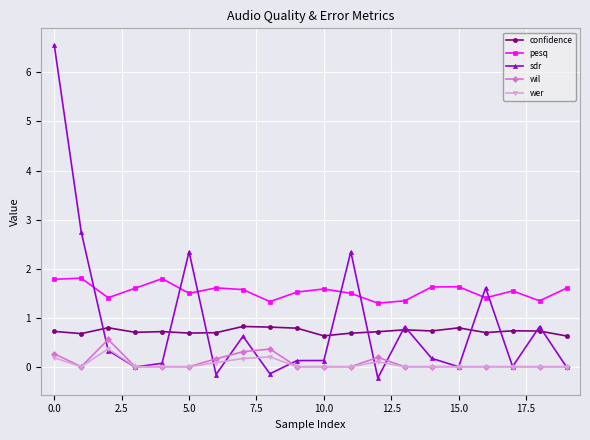

True or false: wer has more than 2 interior local peaks.

True